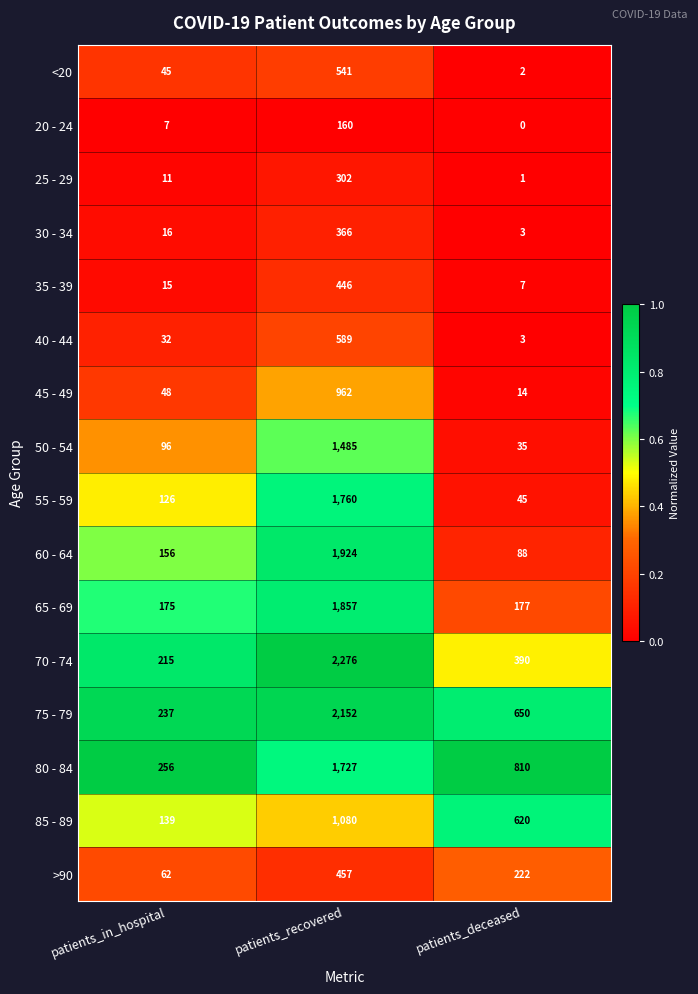

Between patients_recovered and patients_deceased, which series saw the biggest shift?

70 - 74